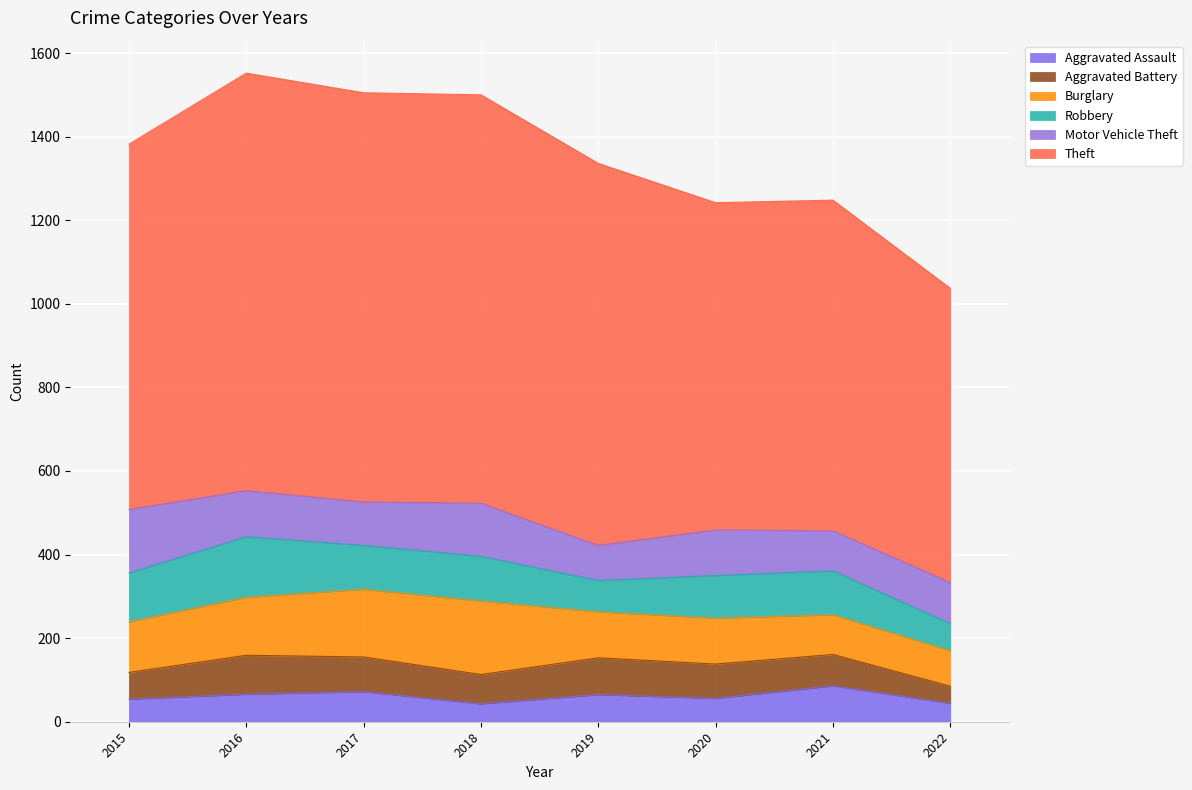

Reading left to right, list all the values displayed in this chart.

Aggravated Assault: 54	66	72	43	65	56	86	44
Aggravated Battery: 64	93	83	70	88	82	75	41
Burglary: 121	139	162	176	110	110	95	85
Robbery: 117	145	105	107	75	102	105	65
Motor Vehicle Theft: 152	110	104	127	84	109	96	98
Theft: 874	999	979	977	914	783	791	704